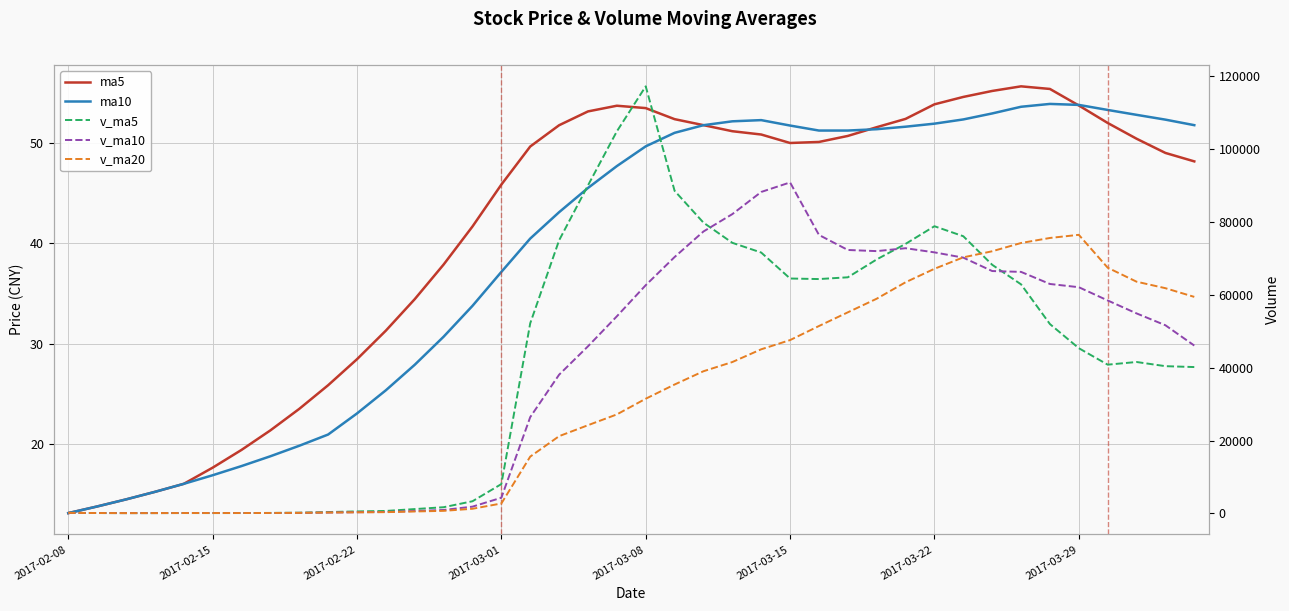

How many lines are shown in the chart?

5